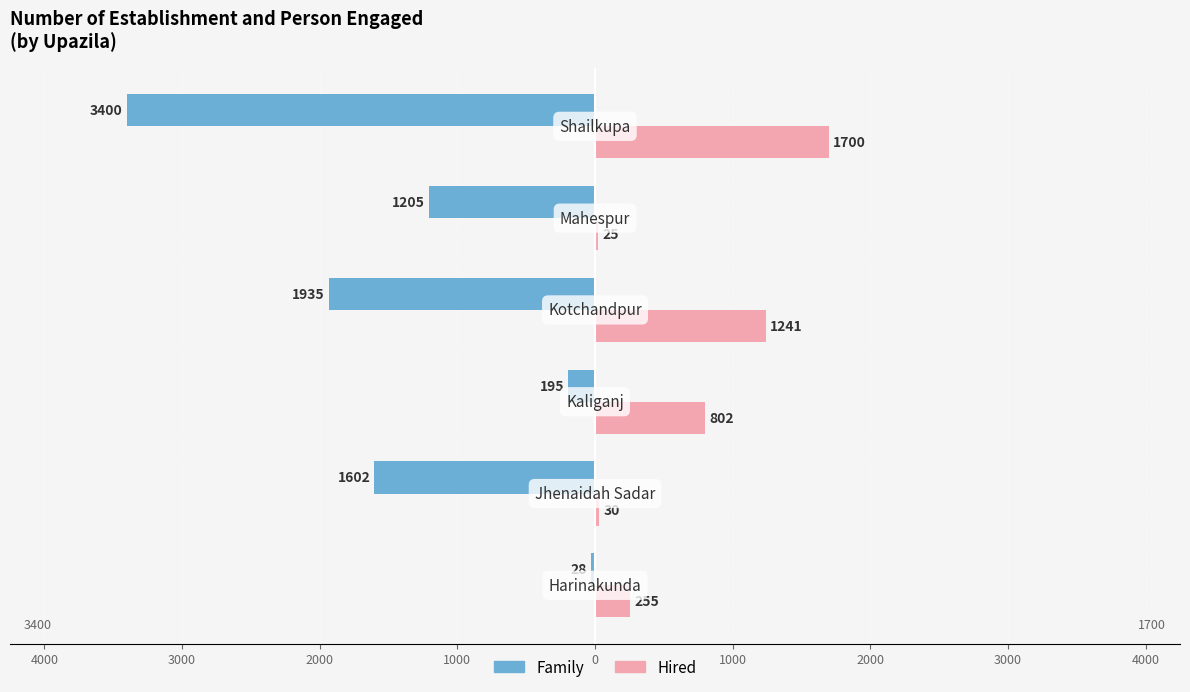

What is the value of the Hired bar at the 3rd from the left?

802